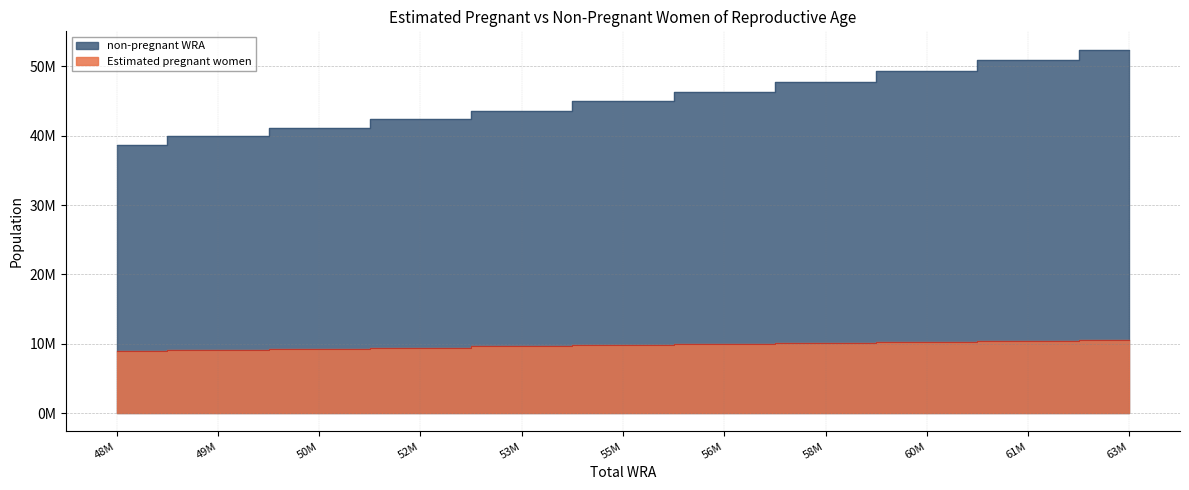

Which series has the widest spread of values?

non-pregnant WRA